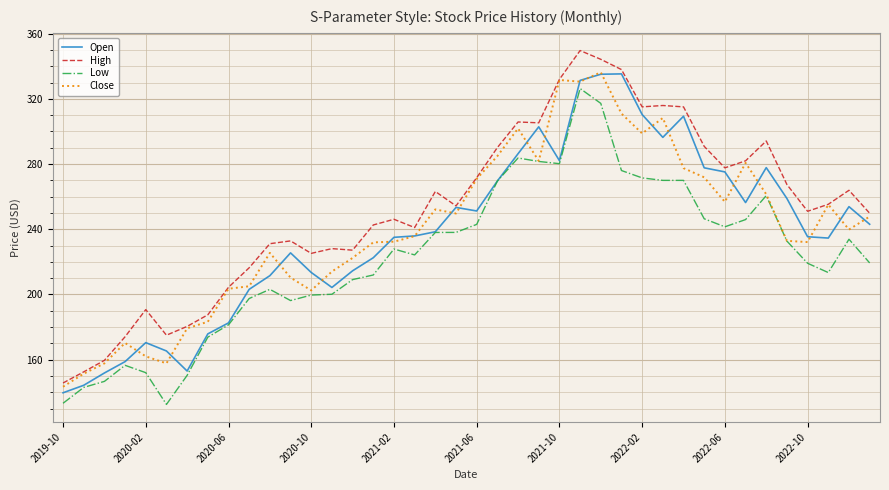

Is this an area chart (filled region under the line)?

No